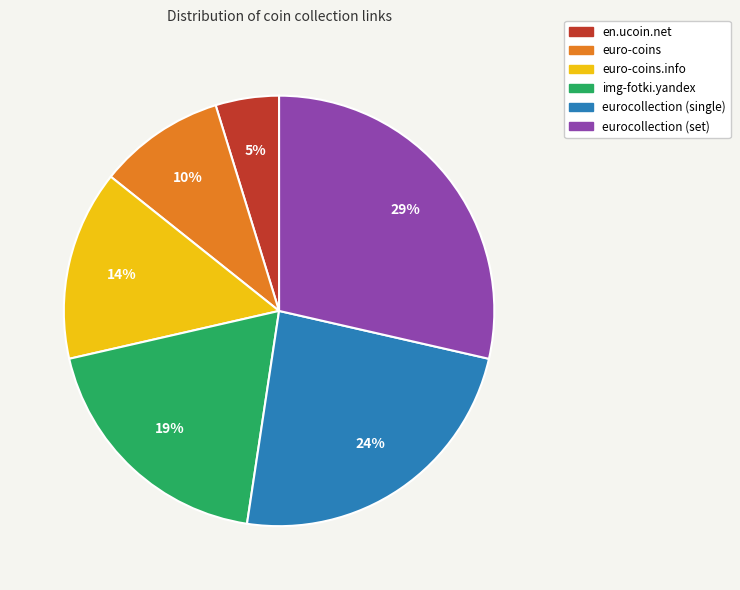

Is there any slice that represents more than half of the pie?

No